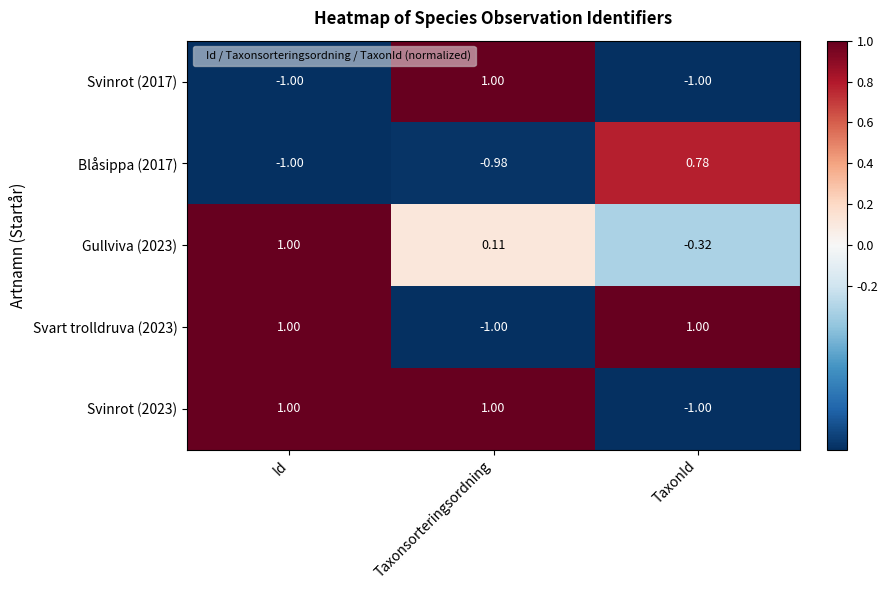

At which category is the sum across all series the highest?

Id